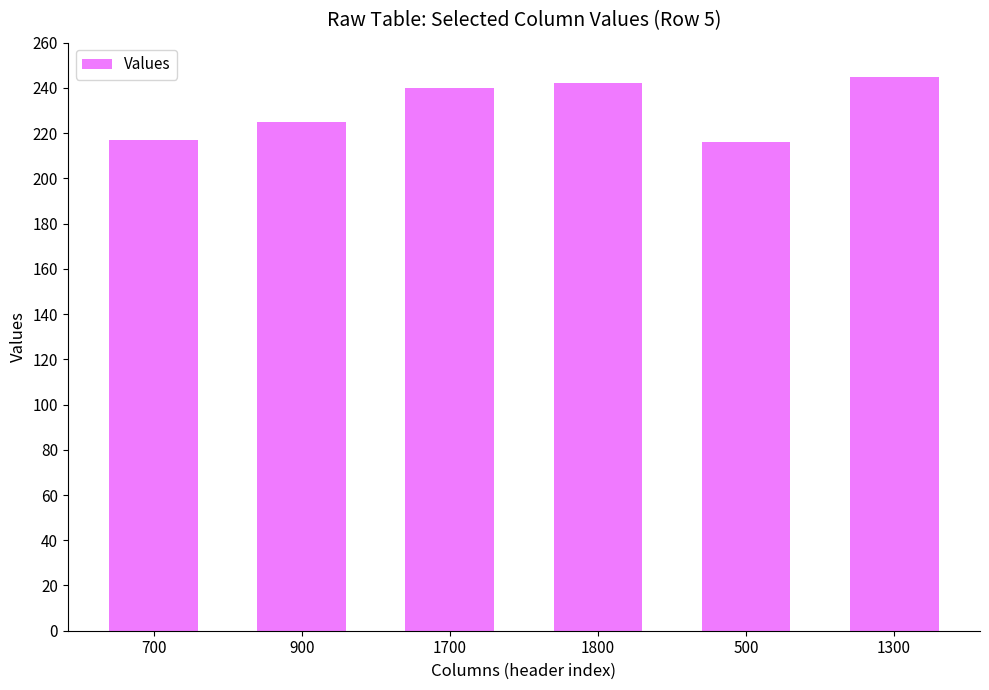

What is the maximum value shown in the chart?

245